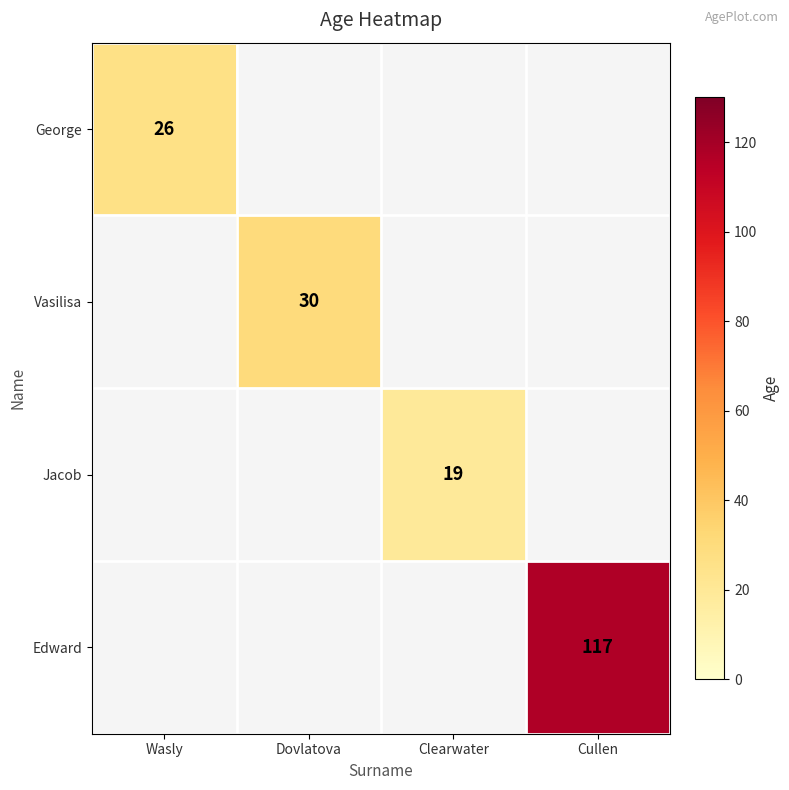

Which has a higher value, Clearwater or Cullen?

Cullen